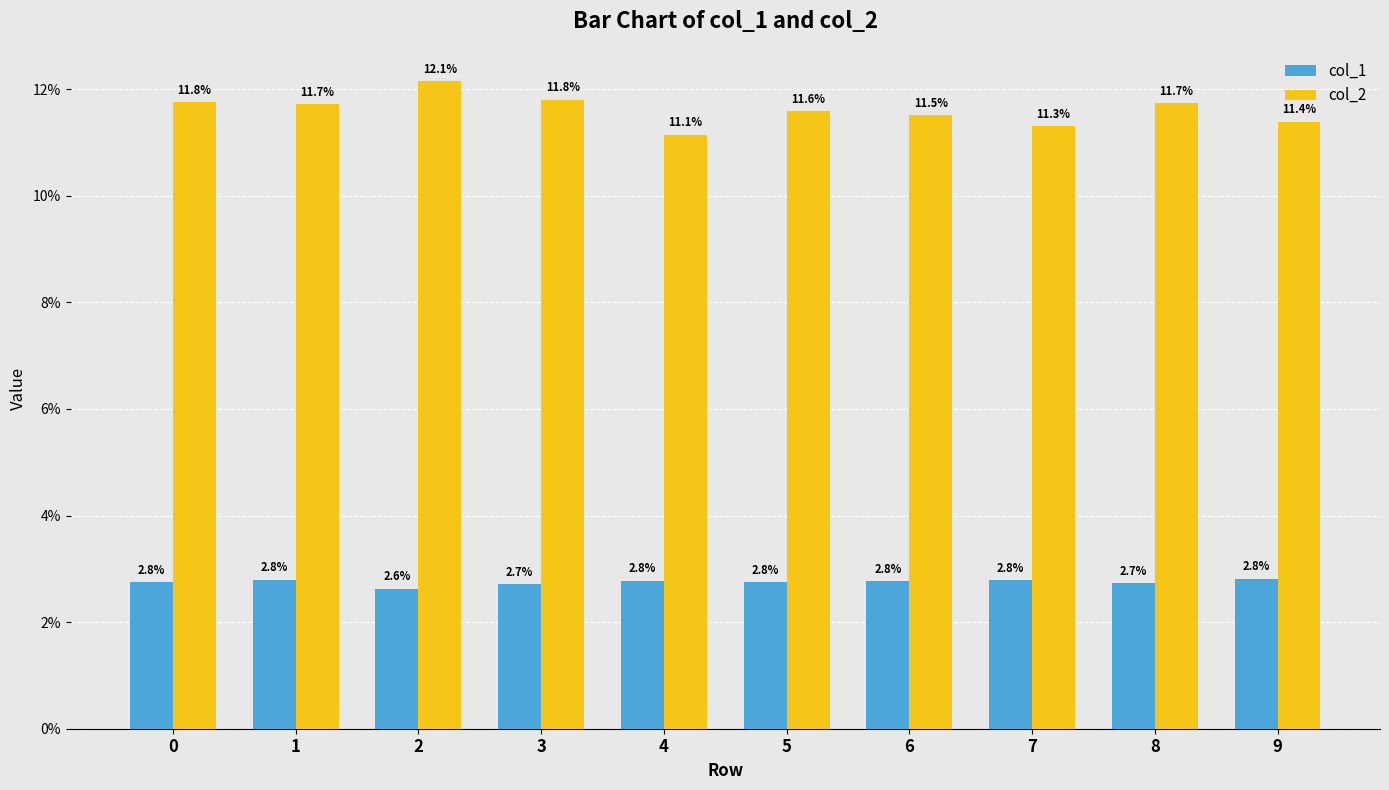

Reading left to right, list all the values displayed in this chart.

col_1: 0=0.0	1=0.0	2=0.0	3=0.0	4=0.0	5=0.0	6=0.0	7=0.0	8=0.0	9=0.0
col_2: 0=0.1	1=0.1	2=0.1	3=0.1	4=0.1	5=0.1	6=0.1	7=0.1	8=0.1	9=0.1